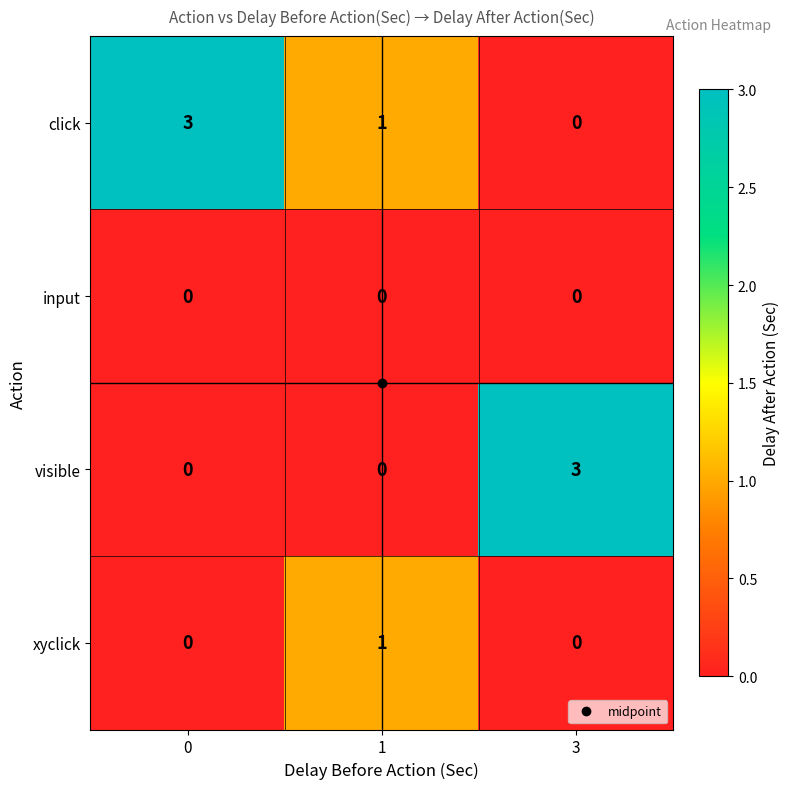

What is the spread (max minus min) of values at 3?

3